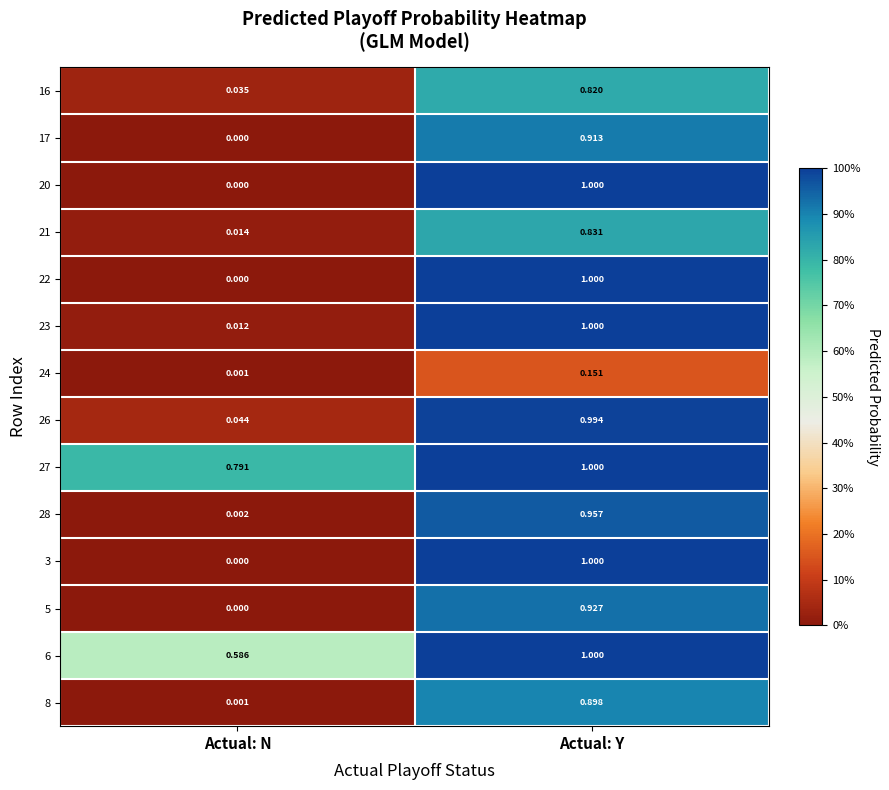

At which label does 21 reach its minimum?

Actual: N